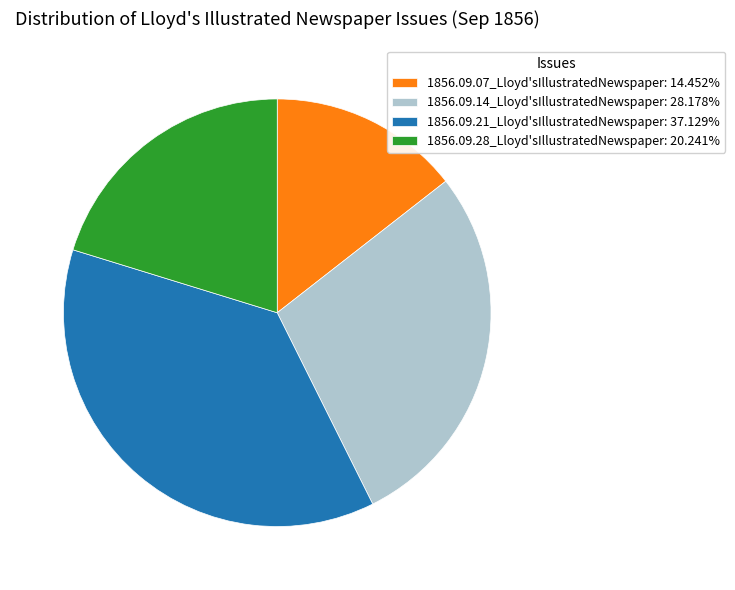

Is there any slice that represents more than half of the pie?

No